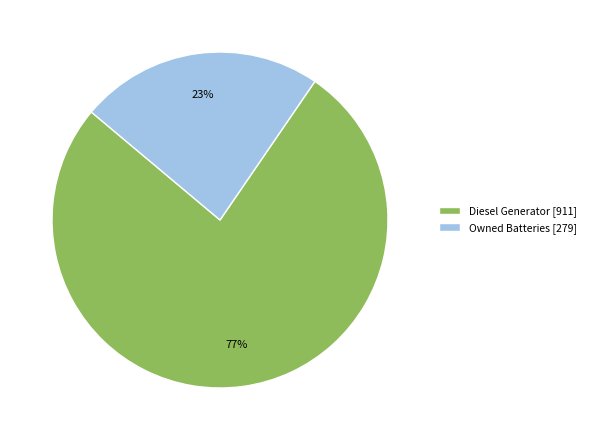

Which category has the biggest portion of the pie?

Diesel Generator [911]